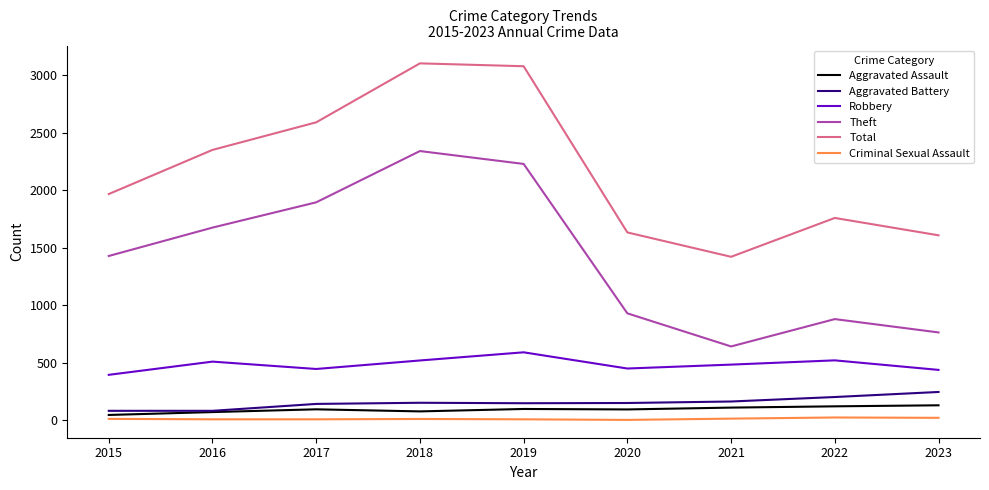

At which label is Theft closest to 1492?

2015